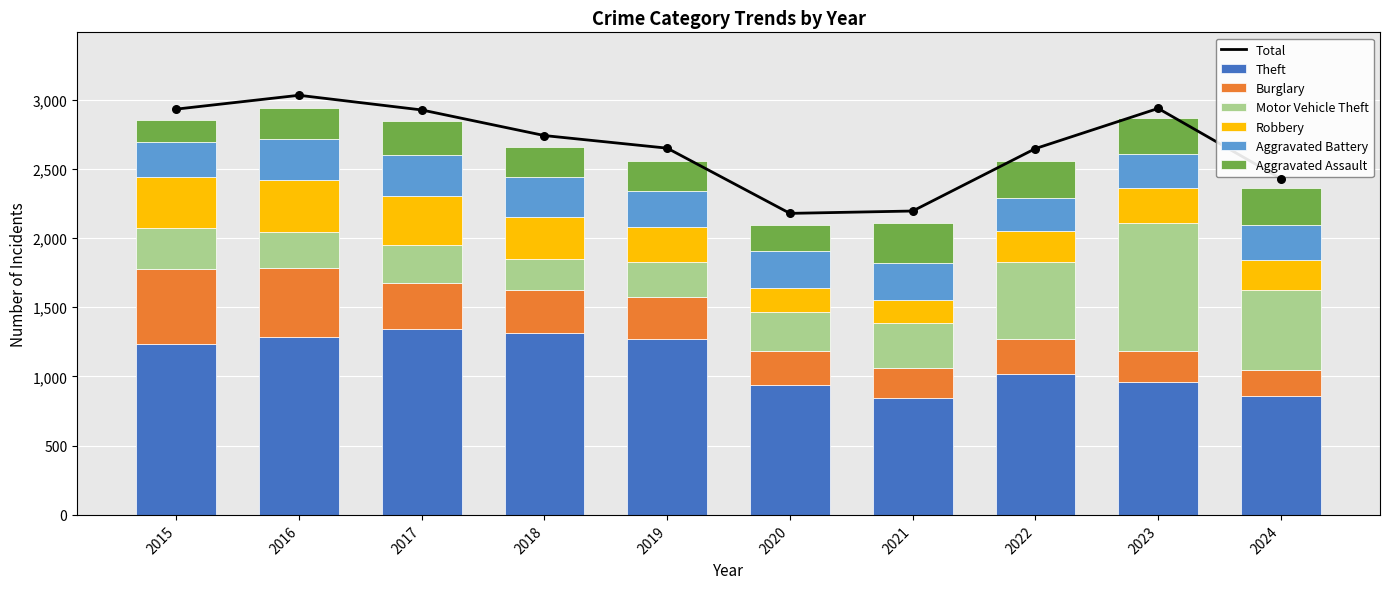

Which series has the largest total across all categories?

Theft